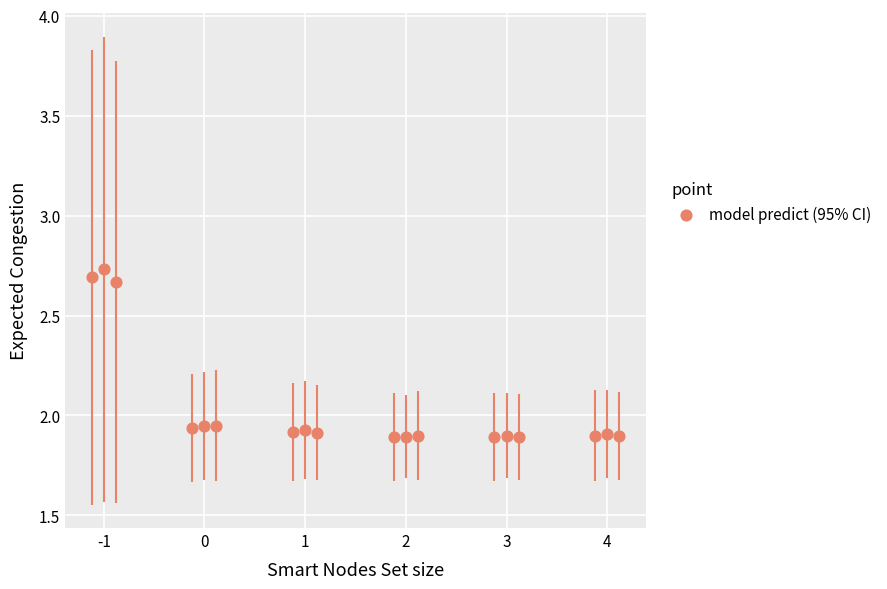

What is the range of X values (max minus min)?

5.2